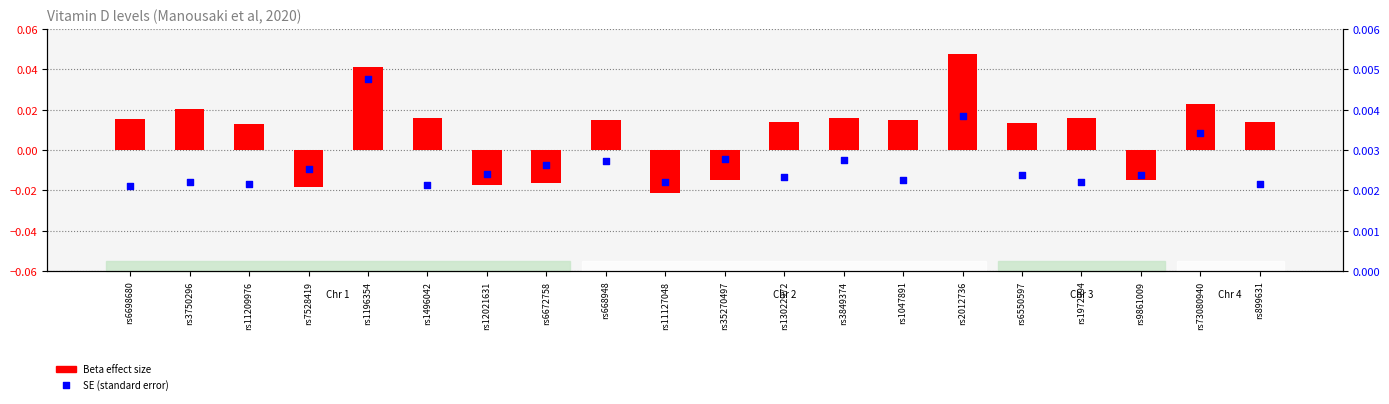

Is the value of Beta effect size at rs73080940 greater than the value of SE (standard error) at rs6672758?

Yes